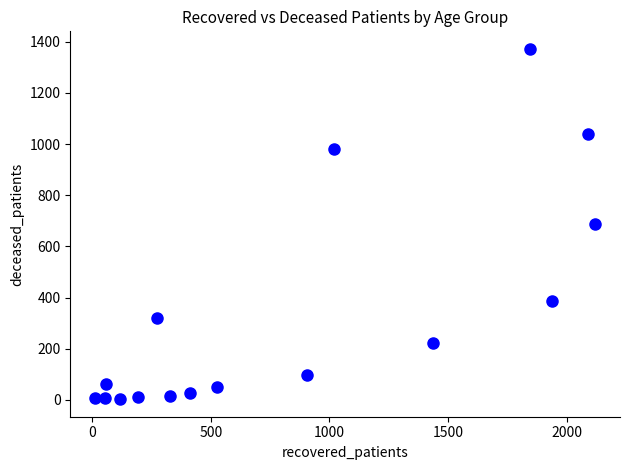

What is the range of X values (max minus min)?

2107